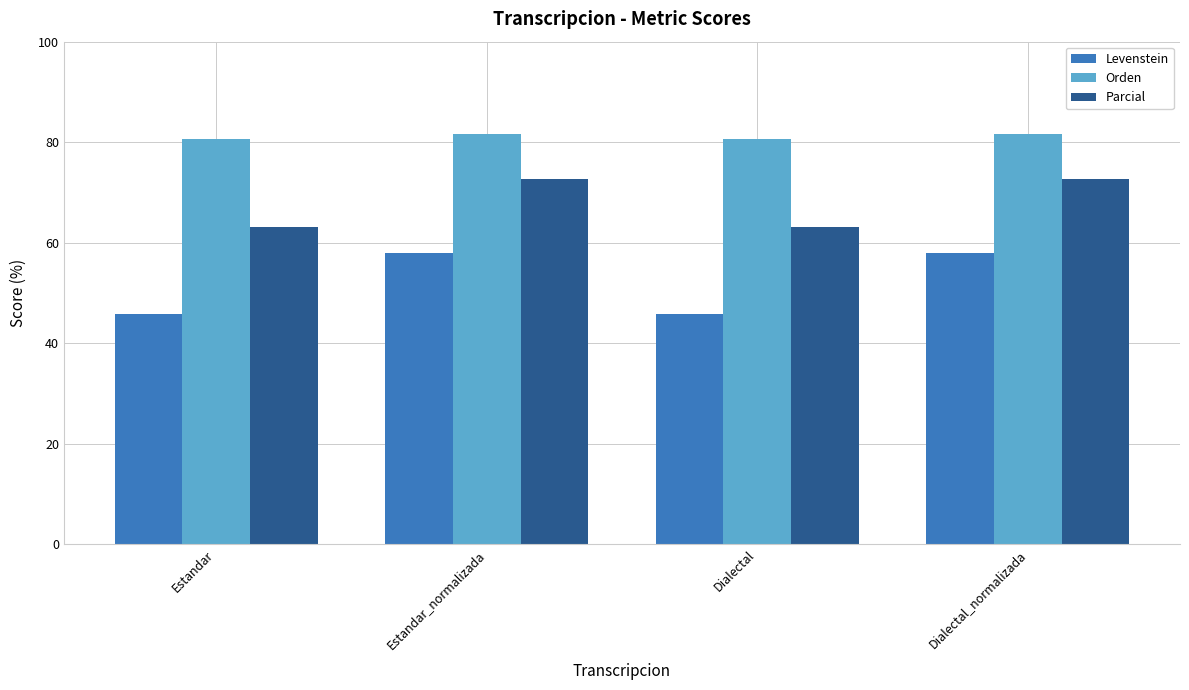

Which series changed the most between Estandar and Estandar_normalizada?

Levenstein